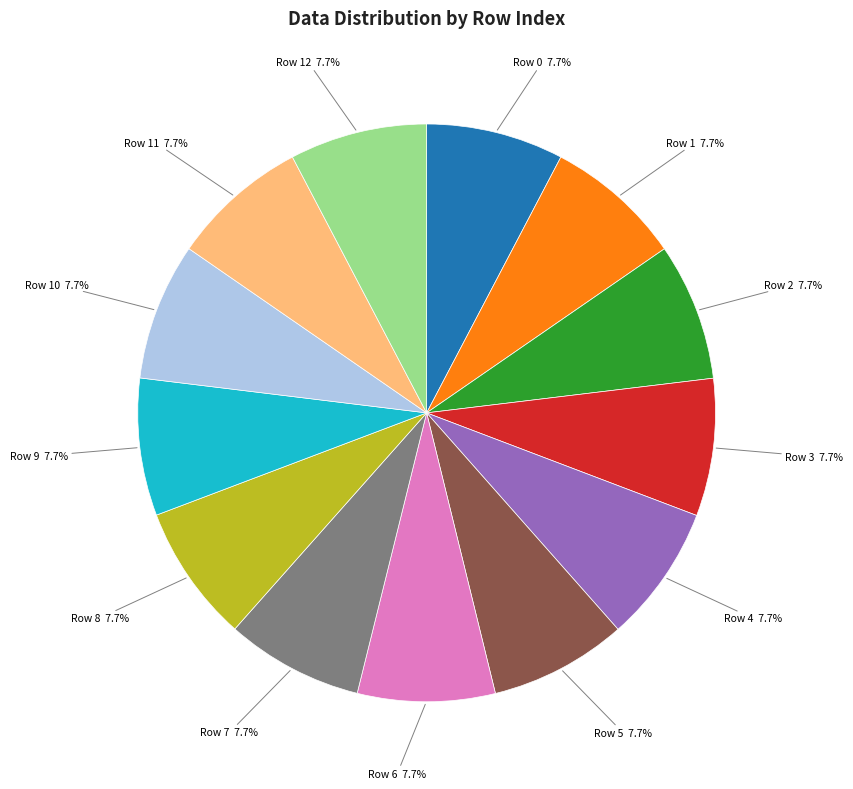

Approximately how many times larger is the value at Row 3 7.7% compared to Row 9 7.7%?

1.0